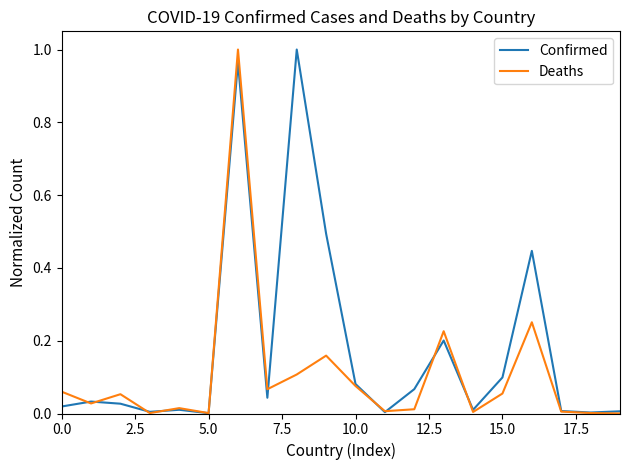

Rank the series by their average value, from highest to lowest.

Confirmed, Deaths